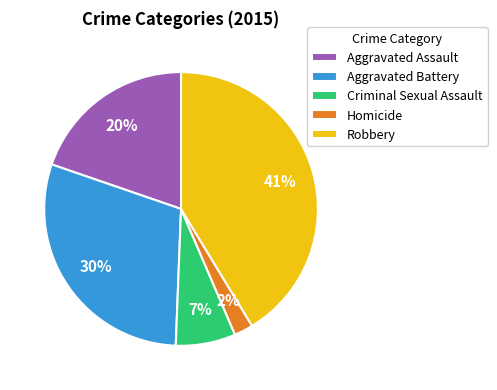

To the nearest percent, what is the difference between the Homicide and Criminal Sexual Assault slice percentages?

5%